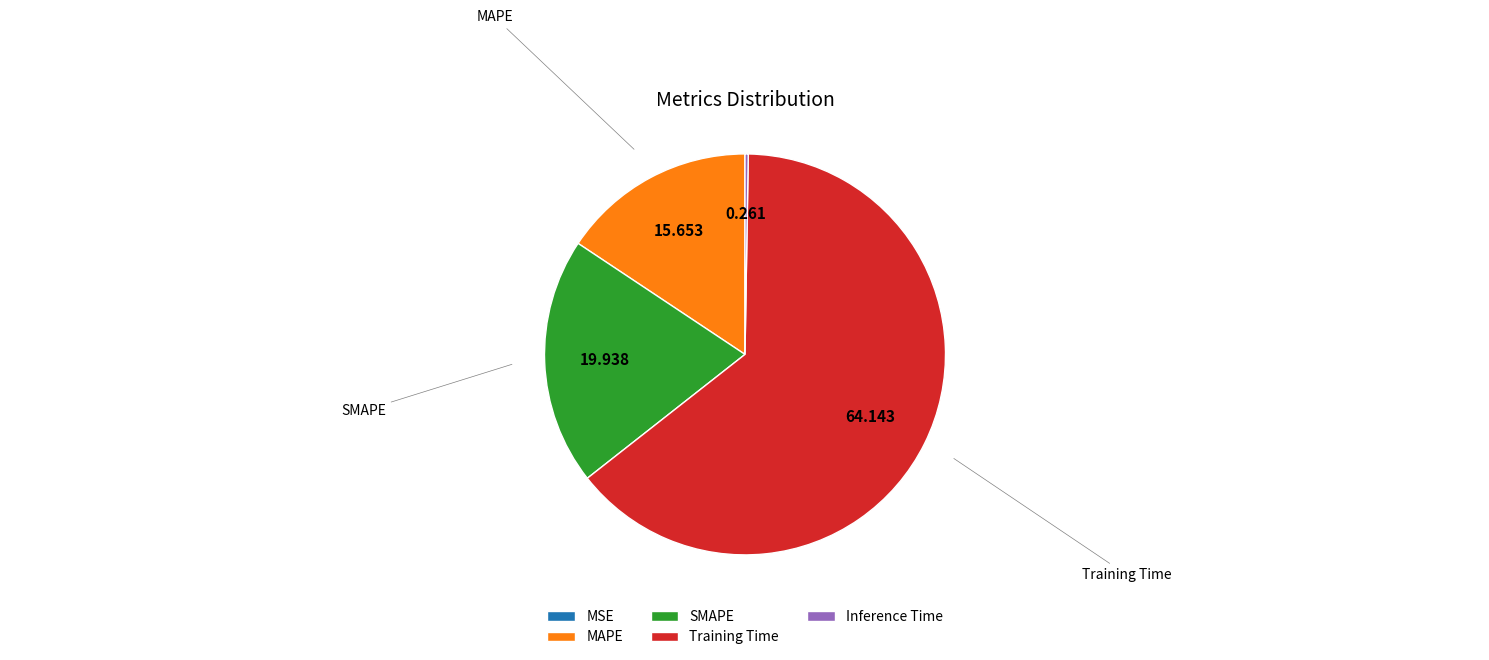

Which slice is the largest?

Training Time